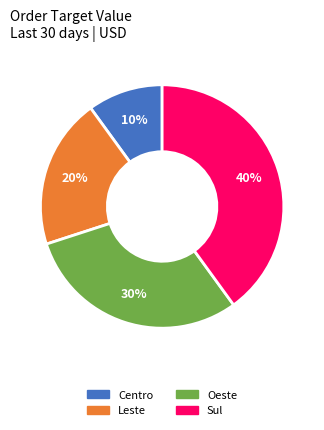

Which slice is the largest?

Sul